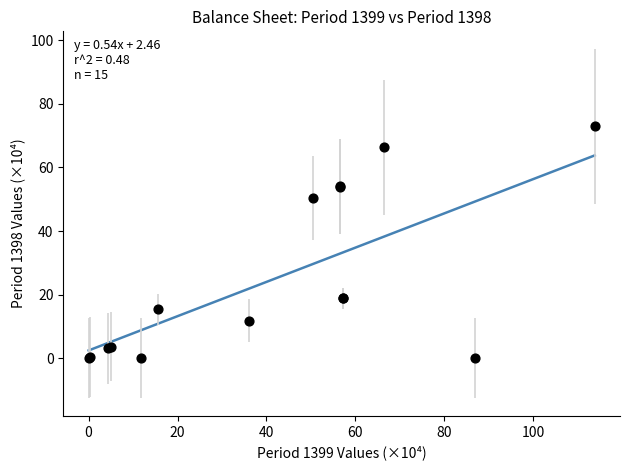

What Y value in the scatter plot is closest to 36?

50.5